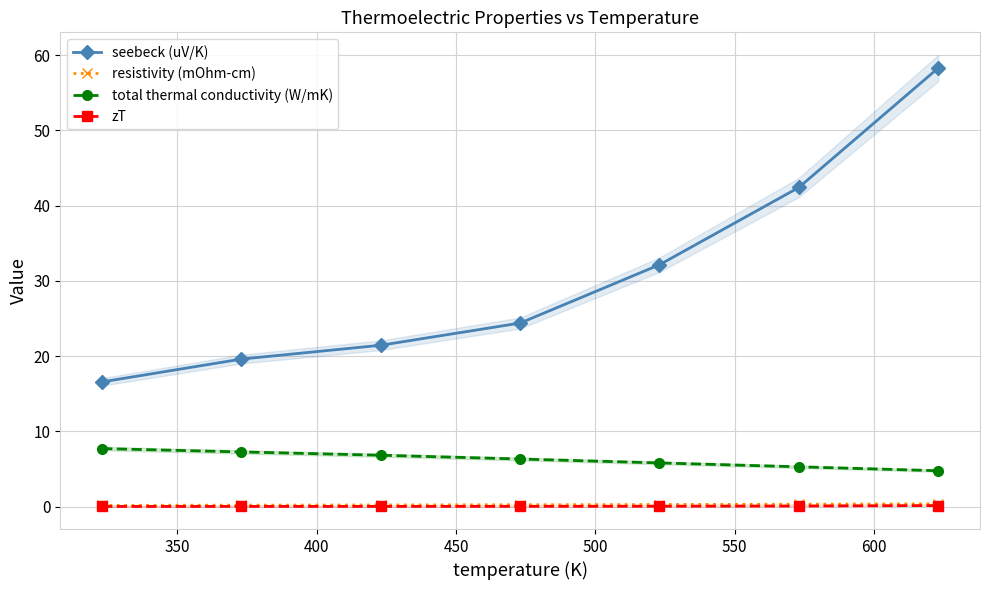

True or false: zT and resistivity (mOhm-cm) intersect in this chart.

False